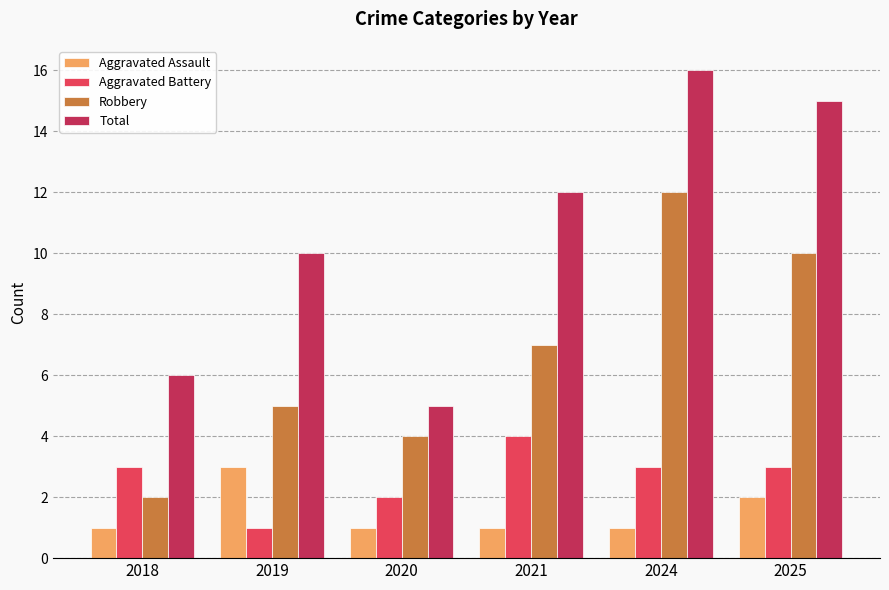

Rank the series at 2021 from highest to lowest value.

Total, Robbery, Aggravated Battery, Aggravated Assault